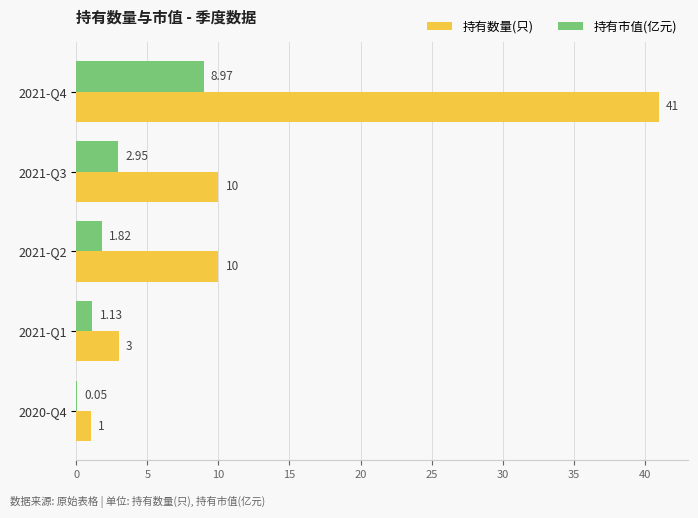

Is the value of 持有数量(只) at 2021-Q4 greater than the value of 持有市值(亿元) at 2020-Q4?

Yes